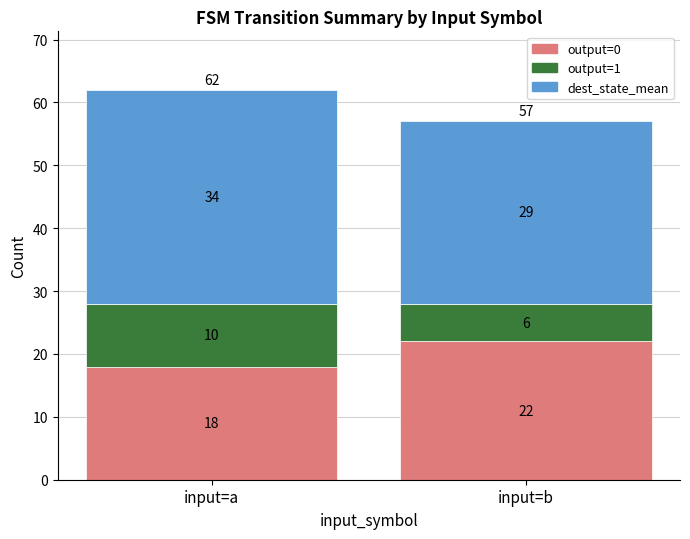

Is it true that output=0 equals 18 at input=a?

True